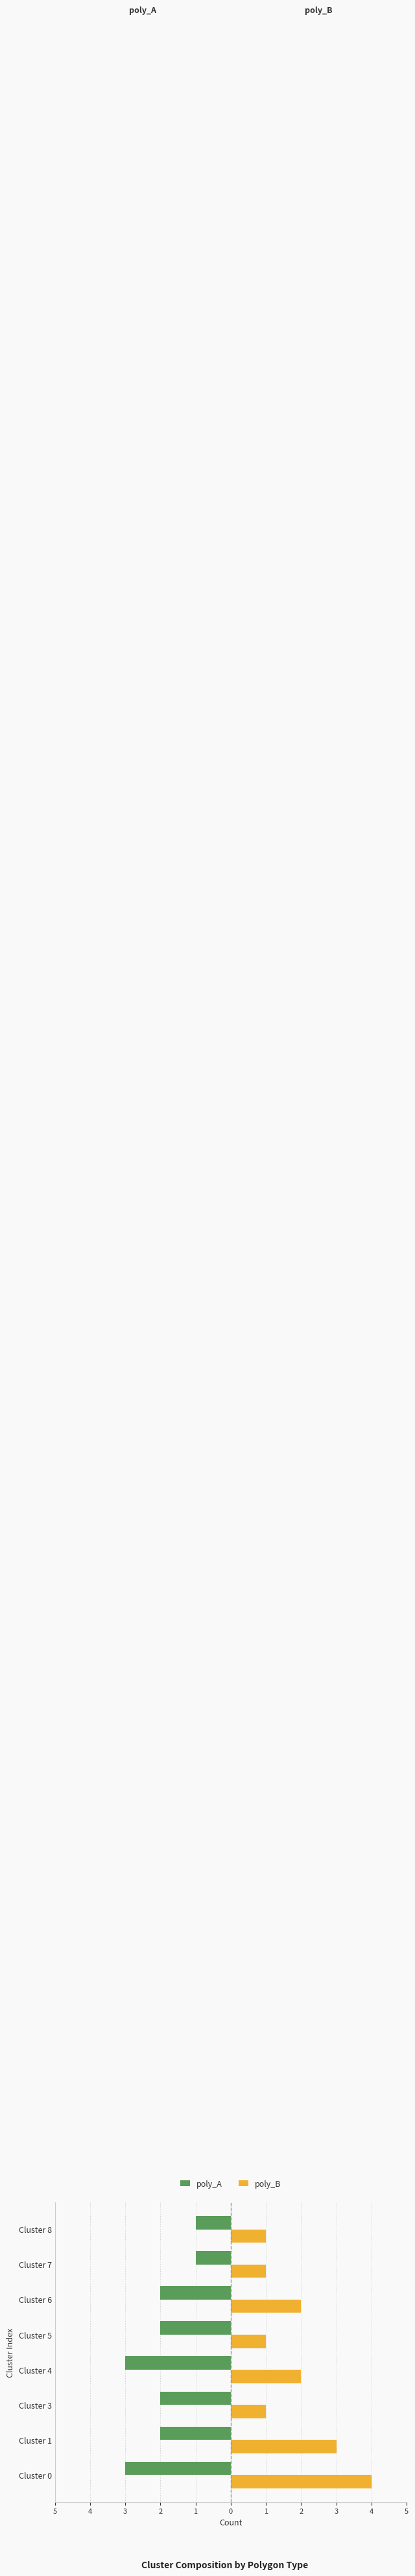

What is the value of the poly_B bar at the 3rd from the left?

1